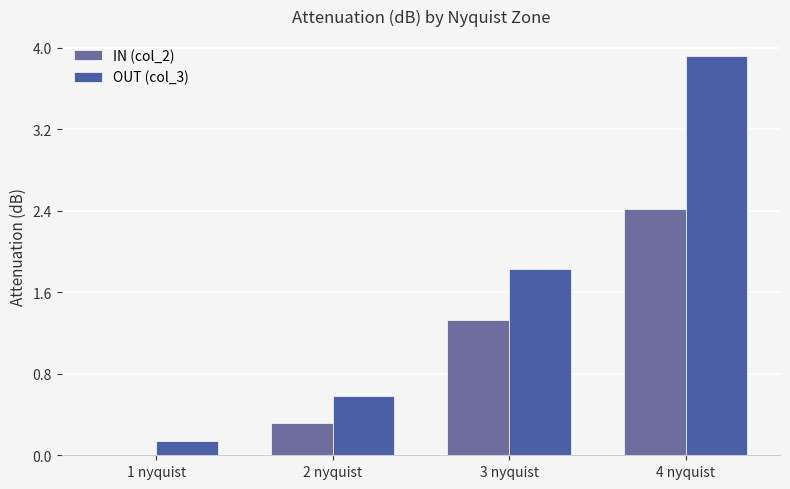

Are the bars grouped side by side (vs. stacked)?

Yes